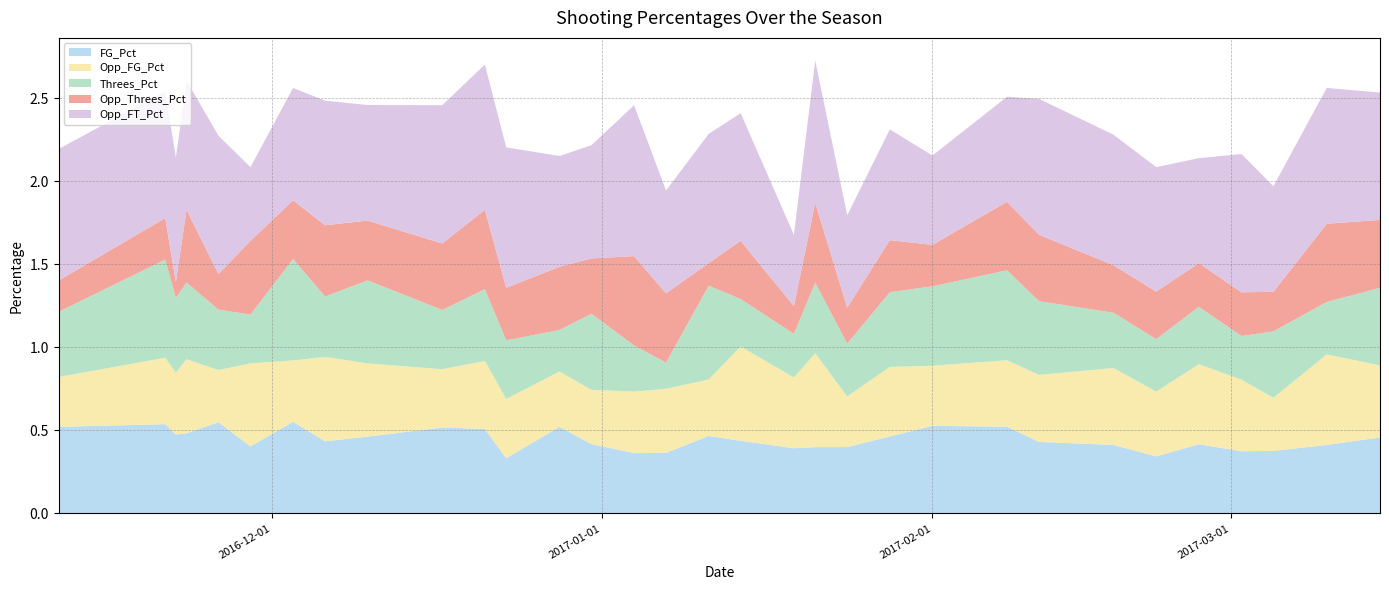

Reading left to right, extract all data points from this chart.

FG_Pct: 2016-11-11=0.5	2016-11-21=0.5	2016-11-22=0.5	2016-11-23=0.5	2016-11-26=0.6	2016-11-29=0.4	2016-12-03=0.6	2016-12-06=0.4	2016-12-10=0.5	2016-12-17=0.5	2016-12-21=0.5	2016-12-23=0.3	2016-12-28=0.5	2016-12-31=0.4	2017-01-04=0.4	2017-01-07=0.4	2017-01-11=0.5	2017-01-14=0.4	2017-01-19=0.4	2017-01-21=0.4	2017-01-24=0.4	2017-01-28=0.5	2017-02-01=0.5	2017-02-08=0.5	2017-02-11=0.4	2017-02-18=0.4	2017-02-22=0.3	2017-02-26=0.4	2017-03-02=0.4	2017-03-05=0.4	2017-03-10=0.4	2017-03-15=0.5
Opp_FG_Pct: 2016-11-11=0.3	2016-11-21=0.4	2016-11-22=0.4	2016-11-23=0.4	2016-11-26=0.3	2016-11-29=0.5	2016-12-03=0.4	2016-12-06=0.5	2016-12-10=0.4	2016-12-17=0.4	2016-12-21=0.4	2016-12-23=0.4	2016-12-28=0.3	2016-12-31=0.3	2017-01-04=0.4	2017-01-07=0.4	2017-01-11=0.3	2017-01-14=0.6	2017-01-19=0.4	2017-01-21=0.6	2017-01-24=0.3	2017-01-28=0.4	2017-02-01=0.4	2017-02-08=0.4	2017-02-11=0.4	2017-02-18=0.5	2017-02-22=0.4	2017-02-26=0.5	2017-03-02=0.4	2017-03-05=0.3	2017-03-10=0.5	2017-03-15=0.4
Threes_Pct: 2016-11-11=0.4	2016-11-21=0.6	2016-11-22=0.5	2016-11-23=0.5	2016-11-26=0.4	2016-11-29=0.3	2016-12-03=0.6	2016-12-06=0.4	2016-12-10=0.5	2016-12-17=0.4	2016-12-21=0.4	2016-12-23=0.4	2016-12-28=0.2	2016-12-31=0.5	2017-01-04=0.3	2017-01-07=0.2	2017-01-11=0.6	2017-01-14=0.3	2017-01-19=0.3	2017-01-21=0.4	2017-01-24=0.3	2017-01-28=0.5	2017-02-01=0.5	2017-02-08=0.5	2017-02-11=0.4	2017-02-18=0.3	2017-02-22=0.3	2017-02-26=0.3	2017-03-02=0.3	2017-03-05=0.4	2017-03-10=0.3	2017-03-15=0.5
Opp_Threes_Pct: 2016-11-11=0.2	2016-11-21=0.2	2016-11-22=0.1	2016-11-23=0.4	2016-11-26=0.2	2016-11-29=0.4	2016-12-03=0.4	2016-12-06=0.4	2016-12-10=0.4	2016-12-17=0.4	2016-12-21=0.5	2016-12-23=0.3	2016-12-28=0.4	2016-12-31=0.3	2017-01-04=0.5	2017-01-07=0.4	2017-01-11=0.1	2017-01-14=0.3	2017-01-19=0.2	2017-01-21=0.5	2017-01-24=0.2	2017-01-28=0.3	2017-02-01=0.2	2017-02-08=0.4	2017-02-11=0.4	2017-02-18=0.3	2017-02-22=0.3	2017-02-26=0.3	2017-03-02=0.3	2017-03-05=0.2	2017-03-10=0.5	2017-03-15=0.4
Opp_FT_Pct: 2016-11-11=0.8	2016-11-21=0.8	2016-11-22=0.8	2016-11-23=0.8	2016-11-26=0.8	2016-11-29=0.4	2016-12-03=0.7	2016-12-06=0.8	2016-12-10=0.7	2016-12-17=0.8	2016-12-21=0.9	2016-12-23=0.8	2016-12-28=0.7	2016-12-31=0.7	2017-01-04=0.9	2017-01-07=0.6	2017-01-11=0.8	2017-01-14=0.8	2017-01-19=0.4	2017-01-21=0.9	2017-01-24=0.6	2017-01-28=0.7	2017-02-01=0.5	2017-02-08=0.6	2017-02-11=0.8	2017-02-18=0.8	2017-02-22=0.8	2017-02-26=0.6	2017-03-02=0.8	2017-03-05=0.6	2017-03-10=0.8	2017-03-15=0.8